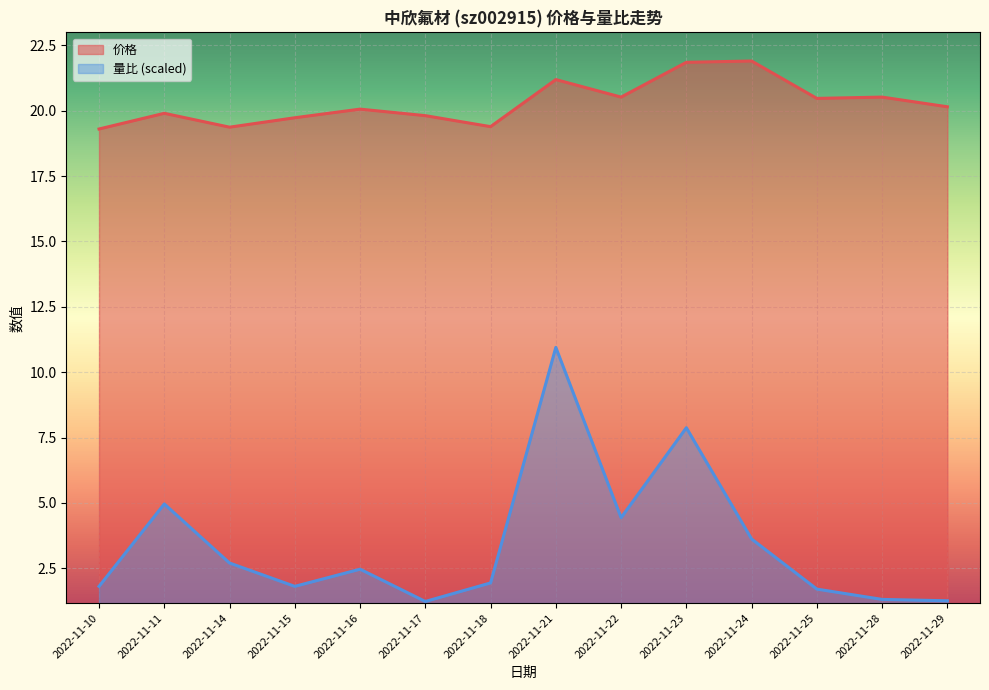

Where does the 量比 series first go above 2?

2022-11-11